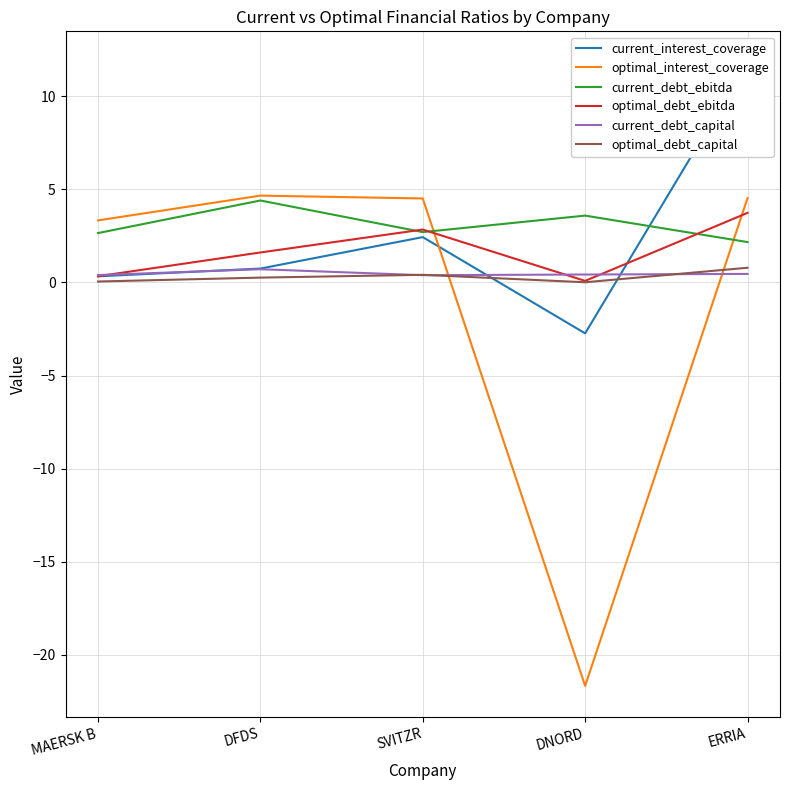

What is the total value across all series at SVITZR?

13.3